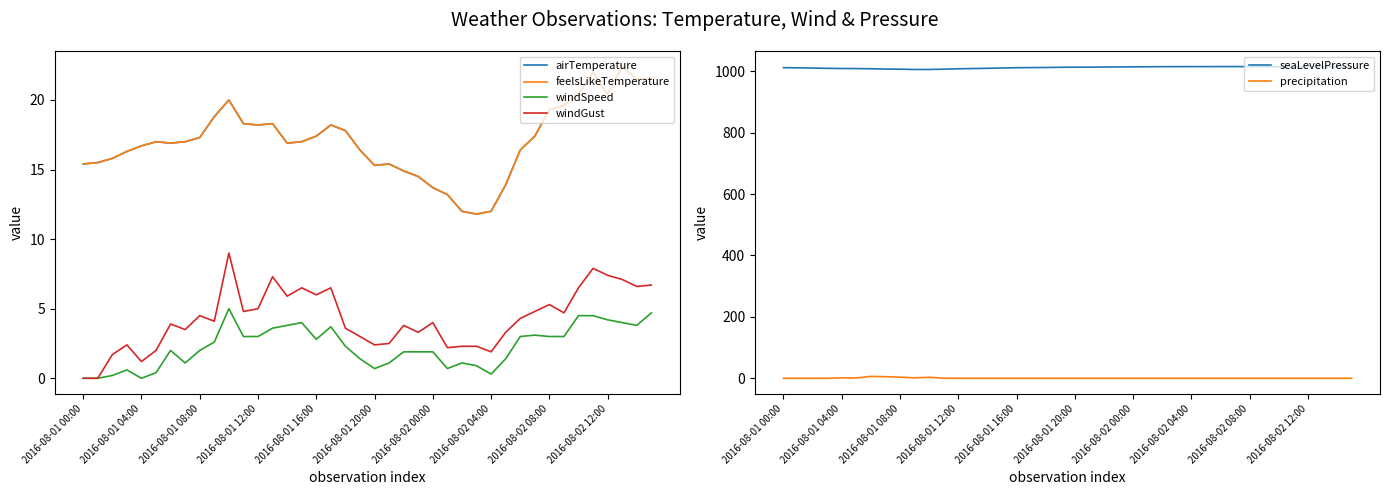

True or false: airTemperature and windGust intersect in this chart.

False